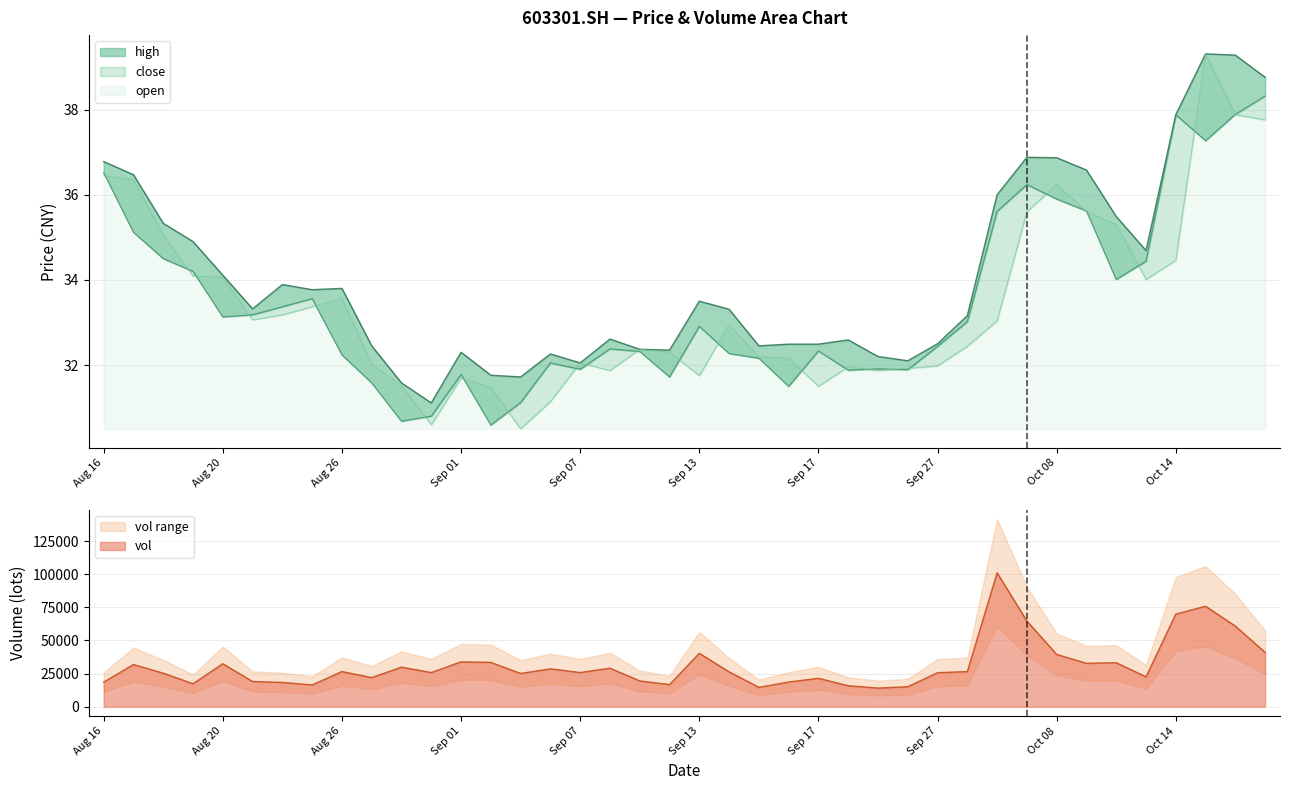

True or false: vol has a value of 18562.7 at Aug 16.

True